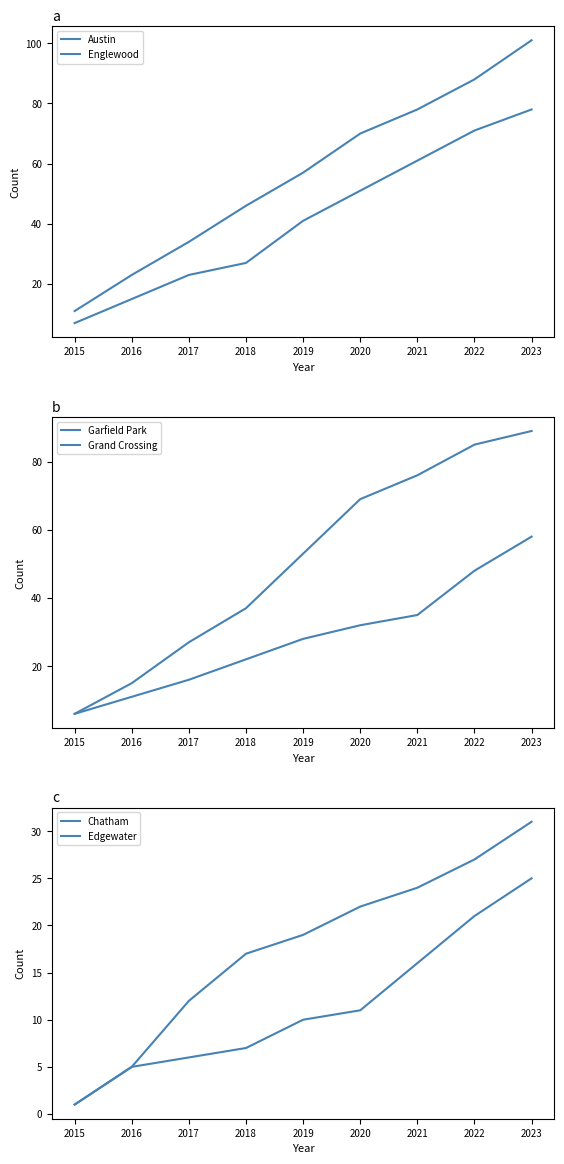

Rank the series by their maximum value, from lowest to highest.

Edgewater, Chatham, Grand Crossing, Englewood, Garfield Park, Austin